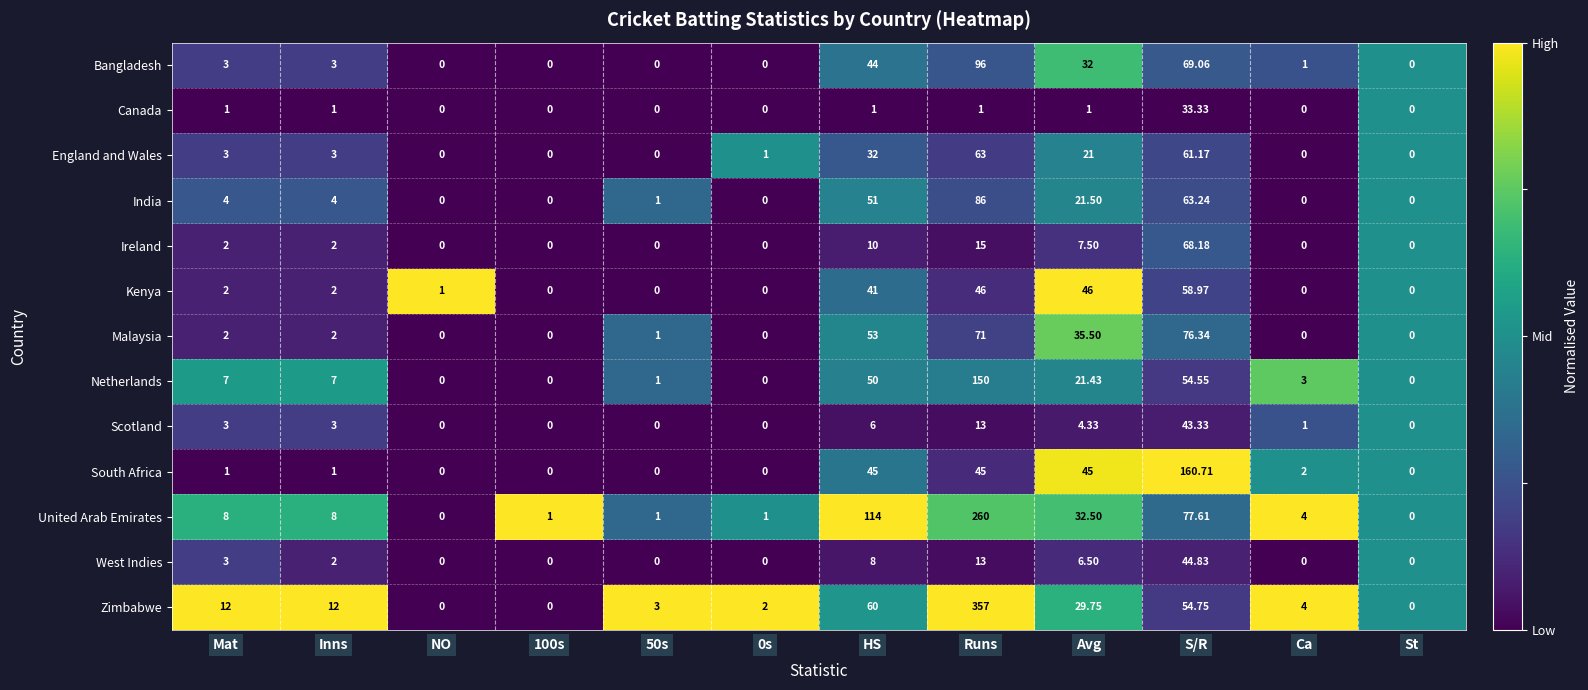

Which series has the largest total across all categories?

Zimbabwe